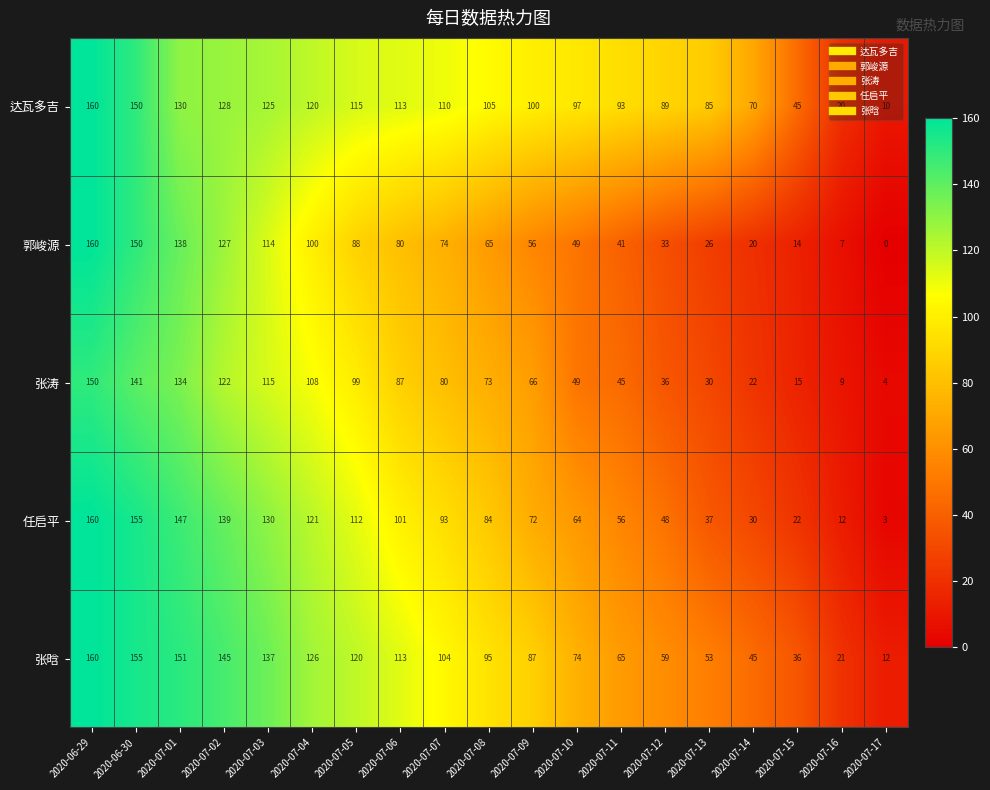

What is the greatest value displayed?

160